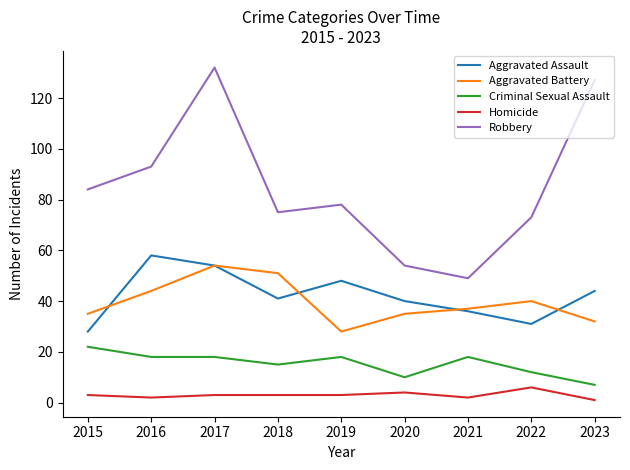

True or false: Aggravated Battery and Criminal Sexual Assault intersect in this chart.

False